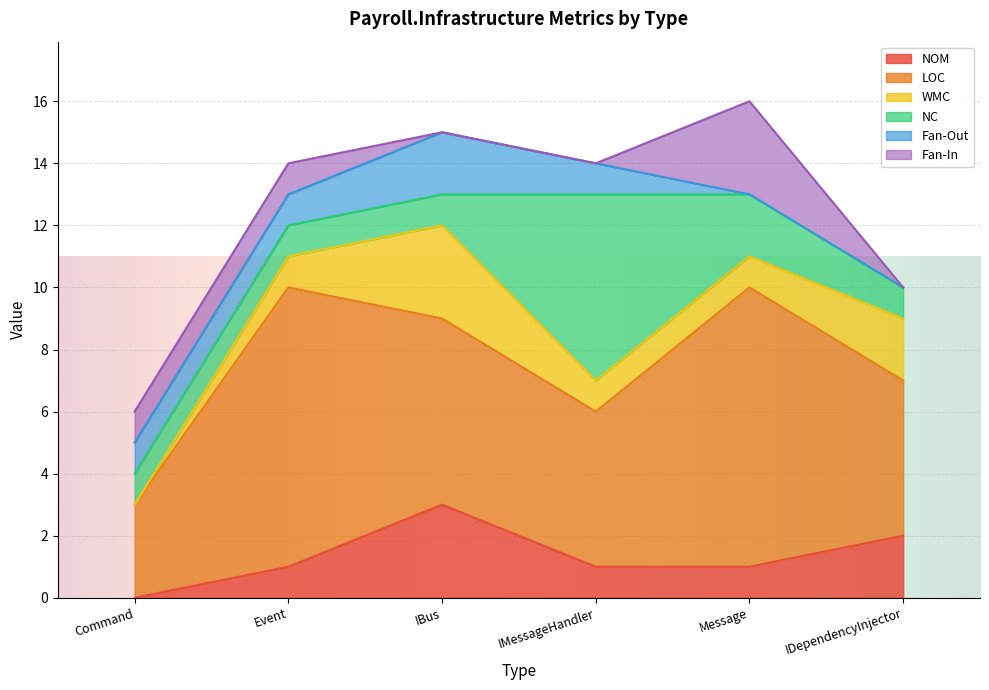

What is the value of the NC point at the 1st from the left?

1